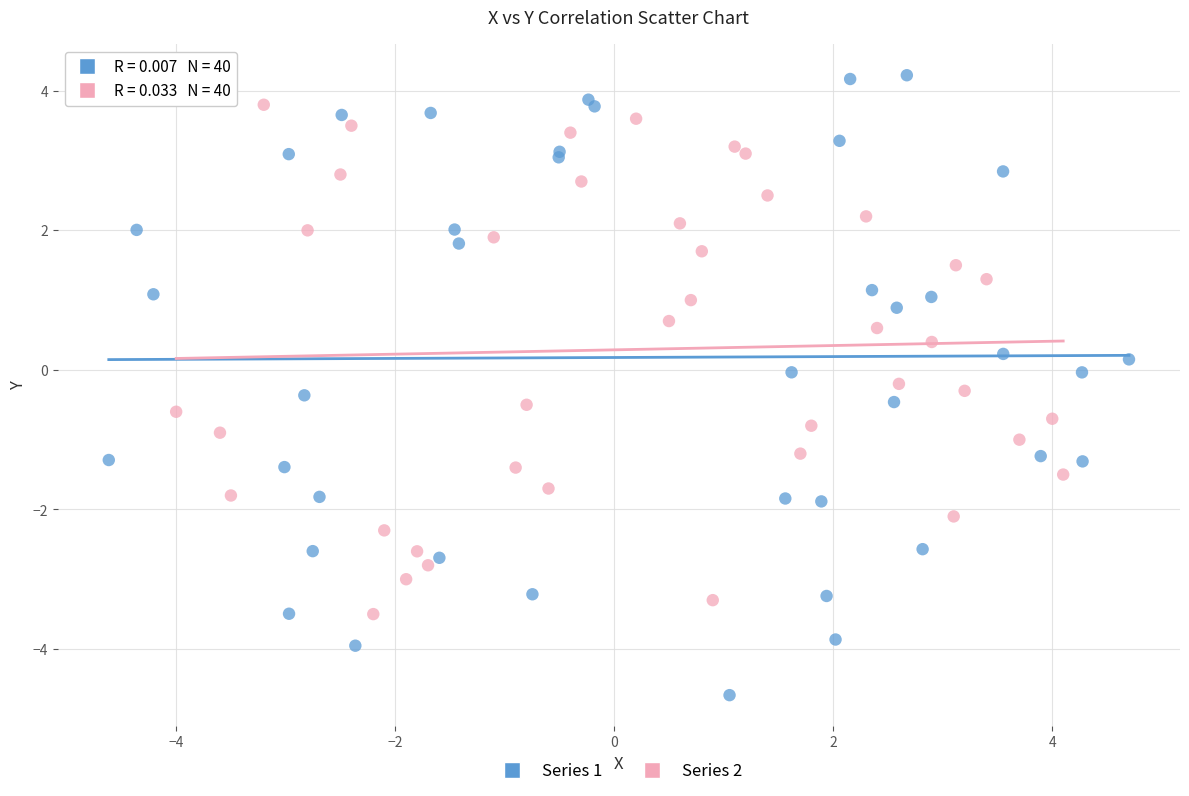

Which series reaches the minimum Y coordinate?

Series 1